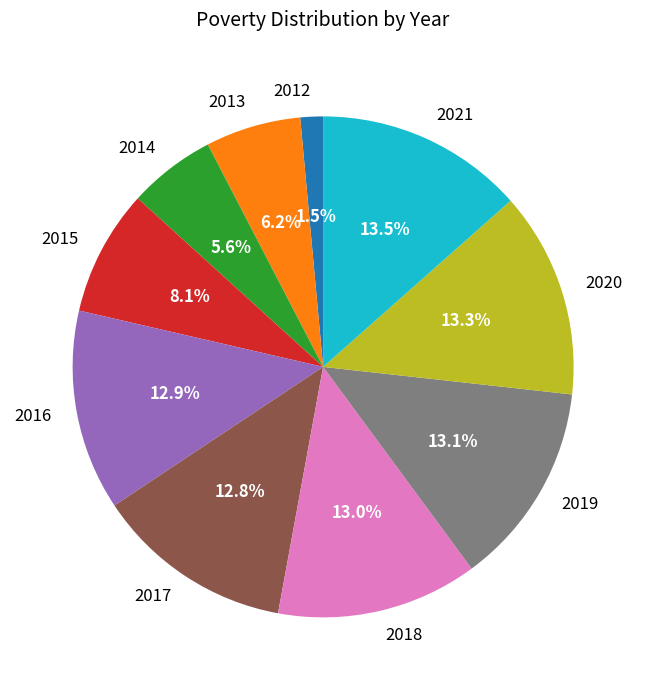

What percentage do 2015 and 2020 together represent?

21.4%